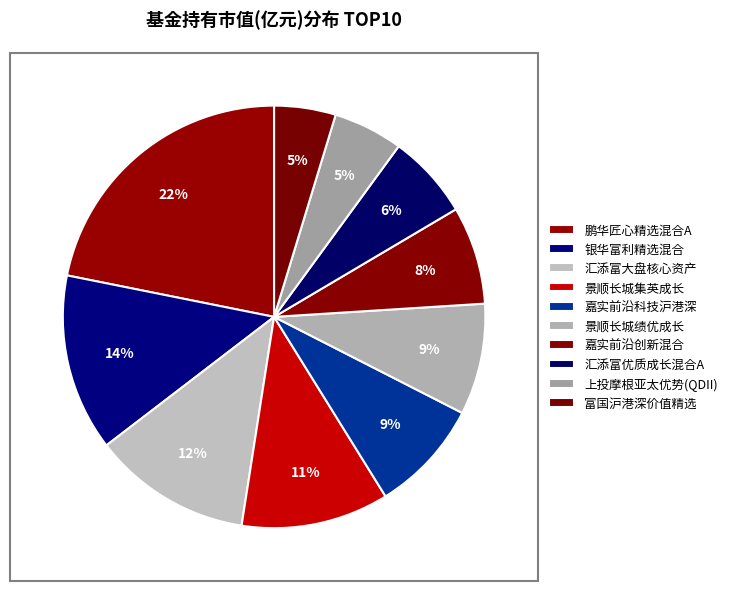

How many segments does this pie chart have?

10